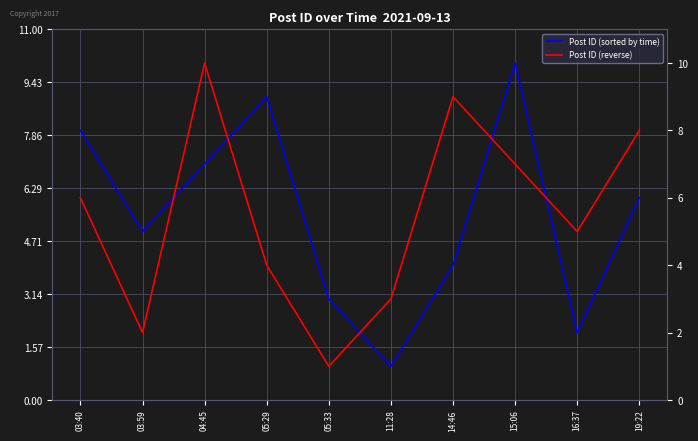

What is the label of the 2nd point from the left?

03:59